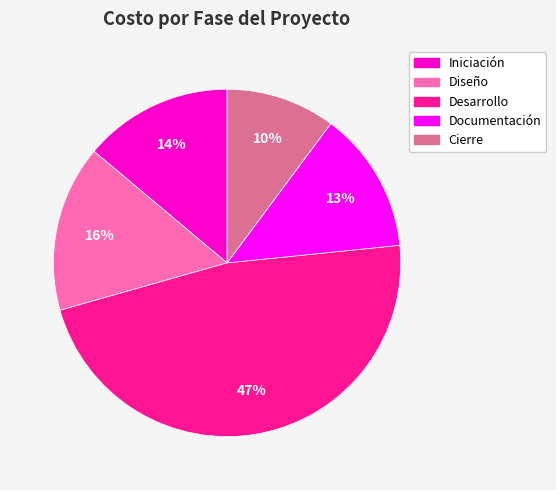

Do Desarrollo and Documentación together represent more than half of the pie?

Yes